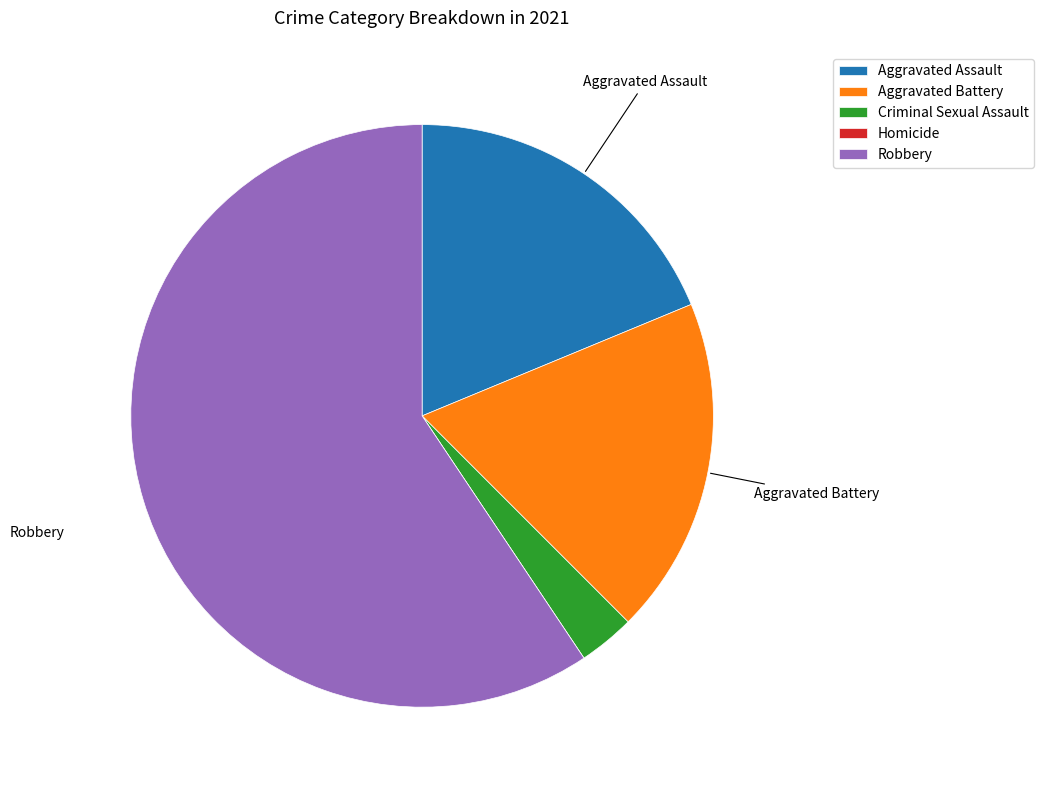

Combined, do Aggravated Battery and Criminal Sexual Assault account for over 50%?

No